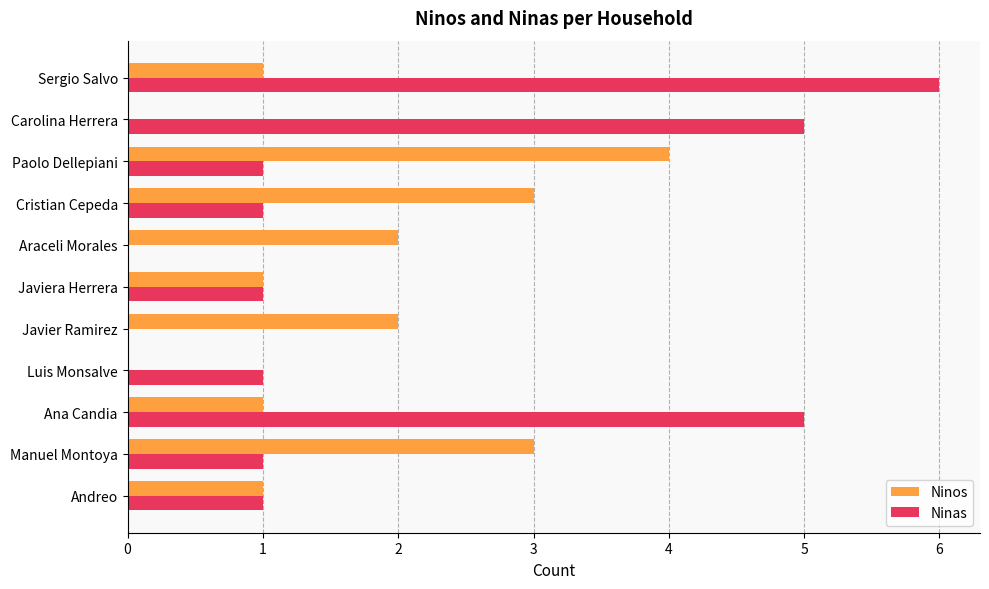

What is the sum of all Ninas values?

22